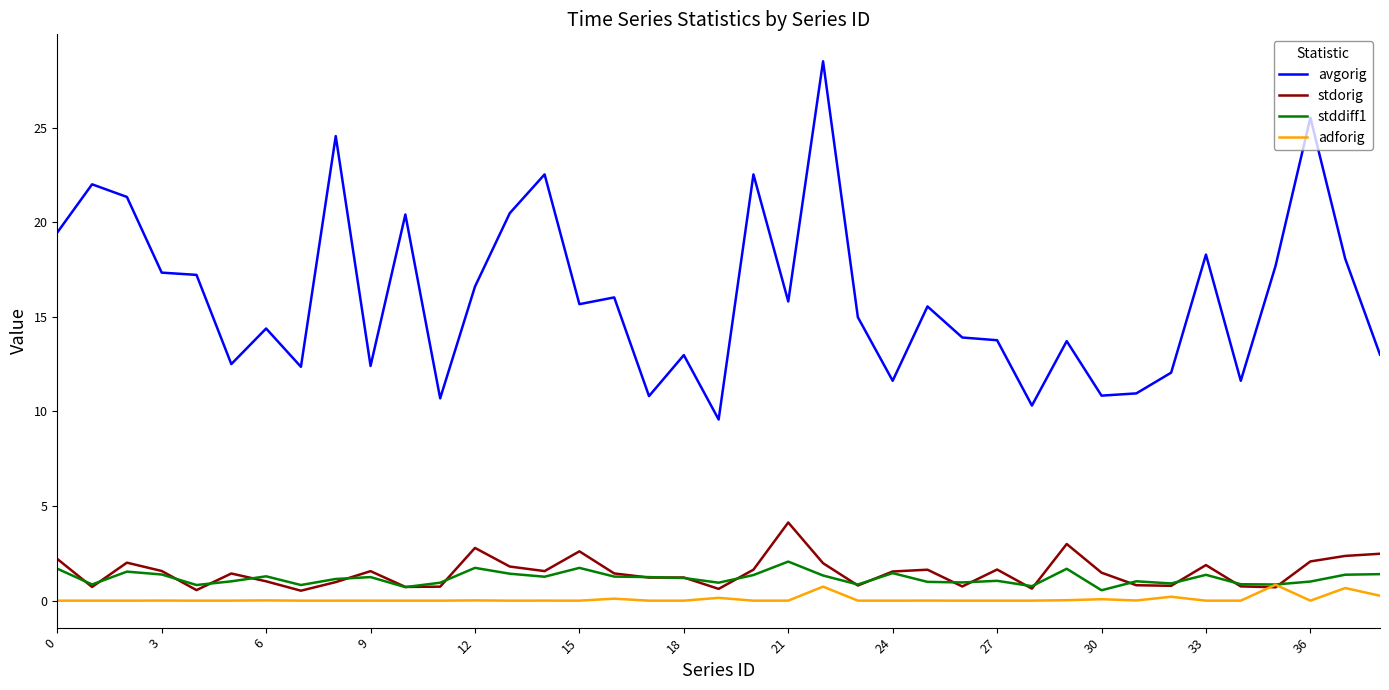

Which series has the largest range (max minus min)?

avgorig